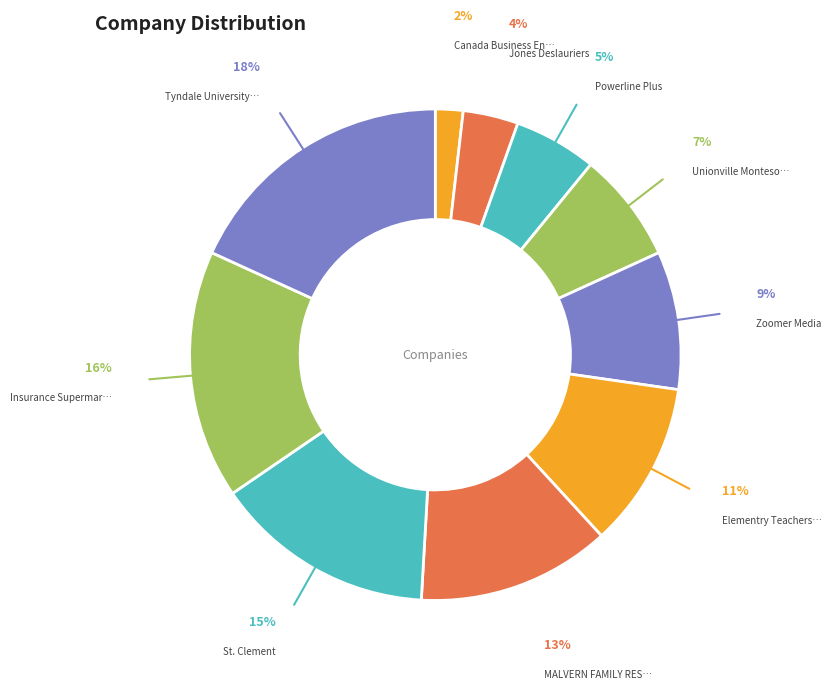

To the nearest percent, what is the difference between the largest and smallest slice percentages?

16%